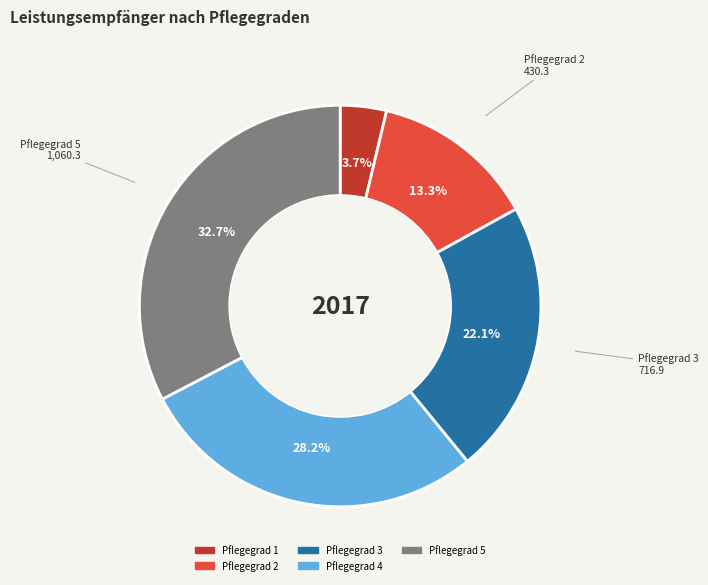

Does any single category account for the majority?

No